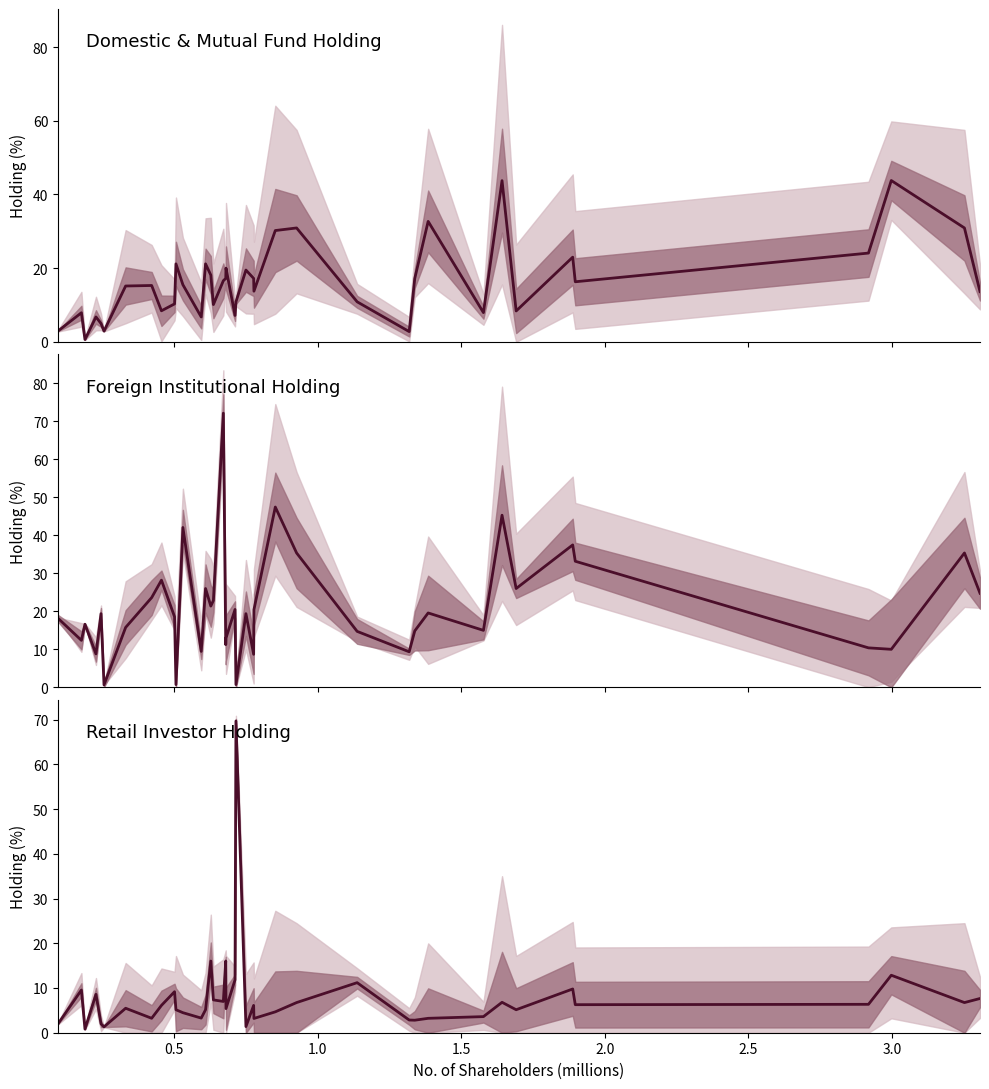

Reading left to right, what are all the values shown in this chart?

Domestic Institutional Holding: 2.9	7.9	0.6	6.8	5.0	2.9	15.2	15.3	8.4	10.3	21.2	15.5	6.7	21.2	18.1	10.1	16.6	17.2	20.0	7.2	10.8	19.5	17.2	13.7	30.2	30.9	10.9	2.8	17.2	32.7	7.9	43.8	8.4	23.0	16.3	24.1	43.8	30.9	13.6
Foreign Institutional Holding: 18.2	12.3	16.6	8.8	19.4	0.6	15.8	23.6	28.2	18.6	0.7	42.1	9.4	26.0	21.4	22.9	72.1	11.2	13.0	20.5	0.7	19.4	8.7	20.4	47.4	35.4	14.7	9.3	14.8	19.6	15.0	45.3	26.0	37.5	33.2	10.4	10.0	35.4	24.8
Retail Investor Holding: 2.0	9.6	0.8	8.6	2.0	1.3	5.5	3.2	6.1	9.2	5.1	4.5	3.3	5.1	16.0	7.3	7.0	16.0	5.4	11.8	69.7	1.4	6.1	3.2	4.7	6.7	11.2	2.8	2.8	3.2	3.6	6.8	5.1	9.8	6.3	6.3	12.8	6.7	7.7